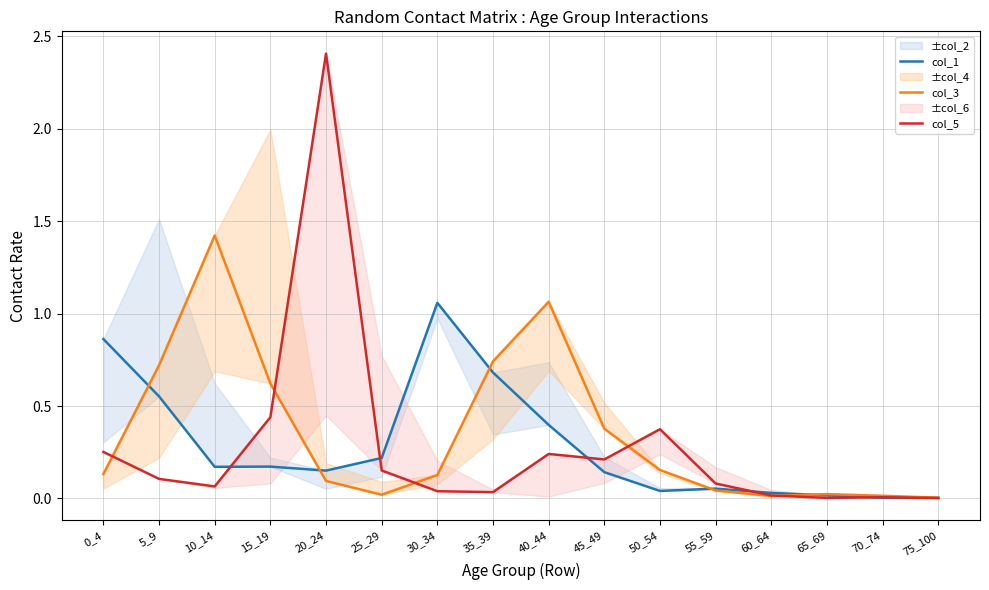

Where is the first local minimum for col_3?

25_29